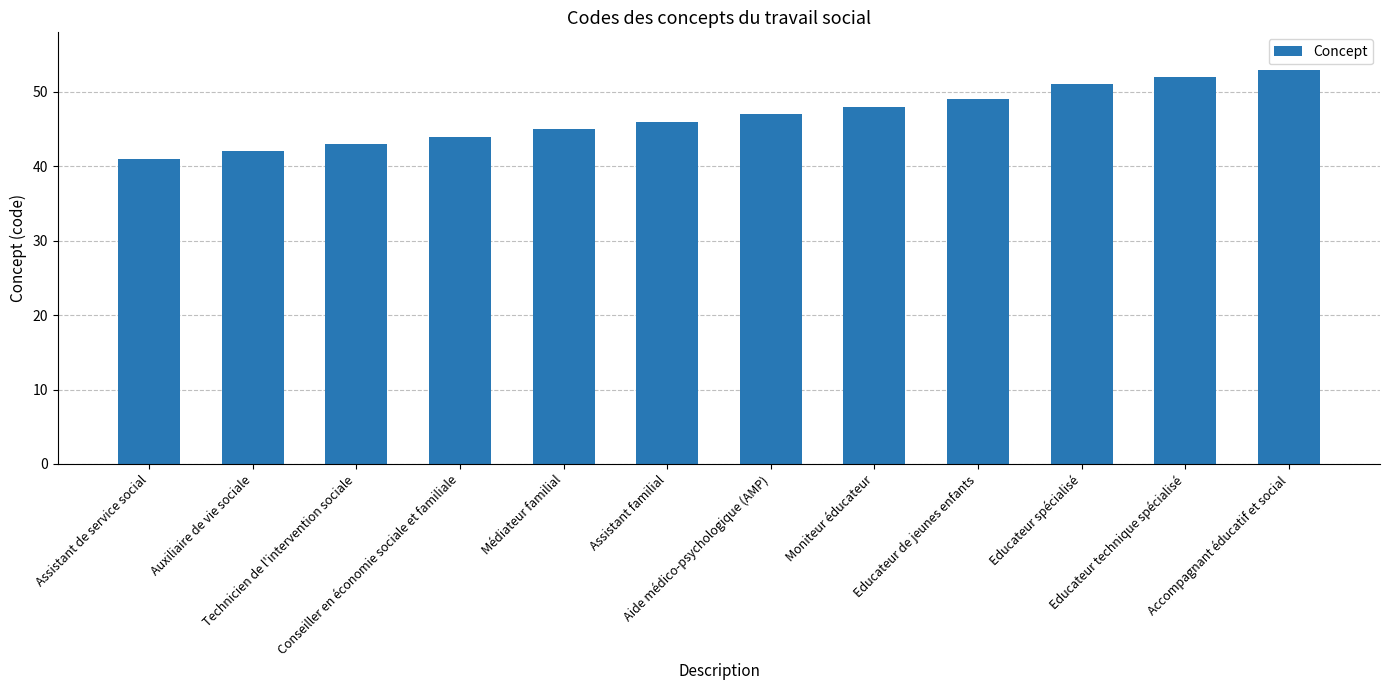

Rank the categories by value from highest to lowest.

Accompagnant éducatif et social, Educateur technique spécialisé, Educateur spécialisé, Educateur de jeunes enfants, Moniteur éducateur, Aide médico-psychologique (AMP), Assistant familial, Médiateur familial, Conseiller en économie sociale et familiale, Technicien de l'intervention sociale, Auxiliaire de vie sociale, Assistant de service social